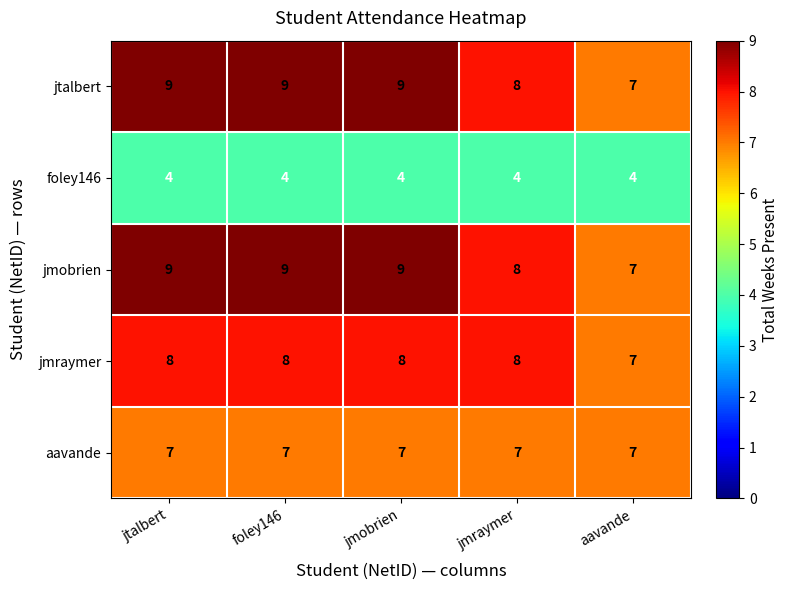

The jmobrien series shows 2 at jtalbert. True or false?

False